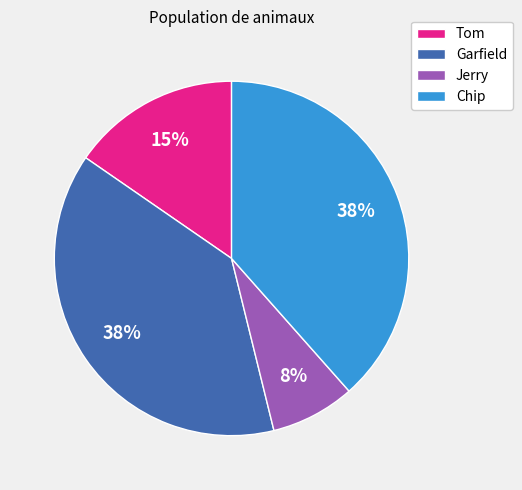

What is the smallest slice in the pie chart?

Jerry